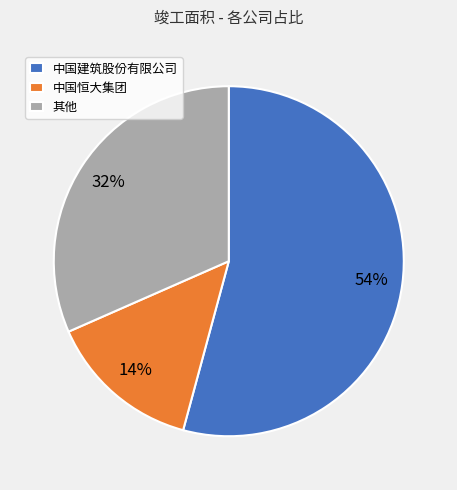

How many segments does this pie chart have?

3